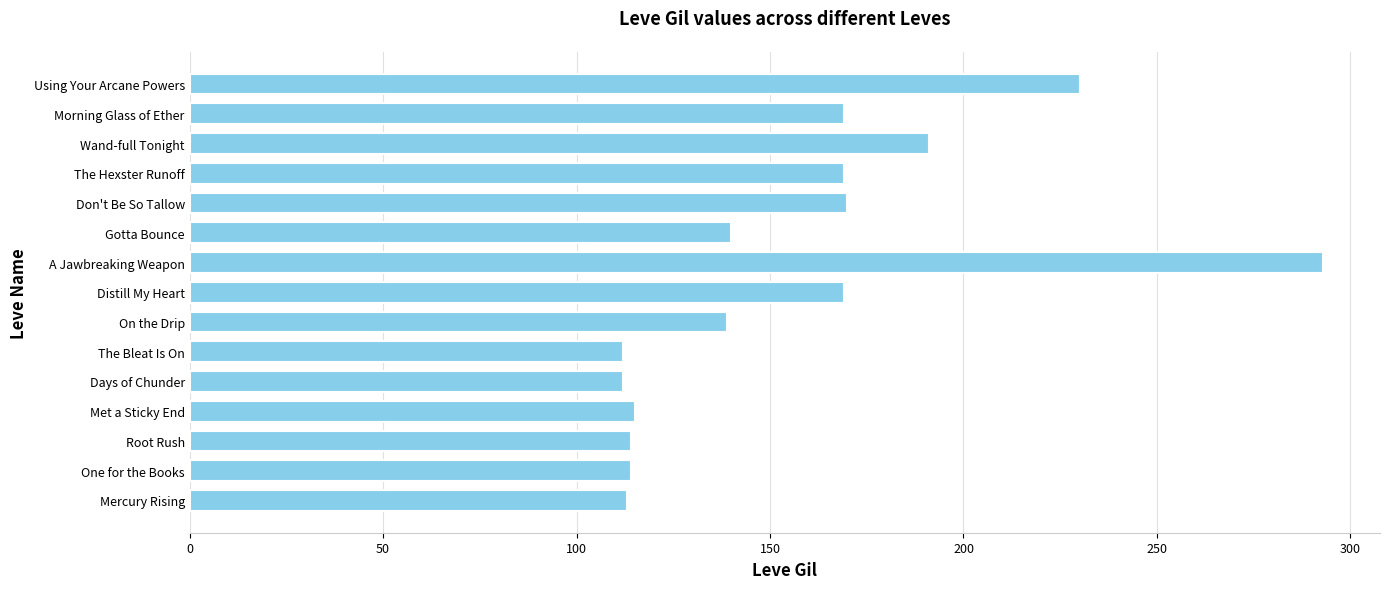

The chart shows a value of 96 at The Hexster Runoff. True or false?

False